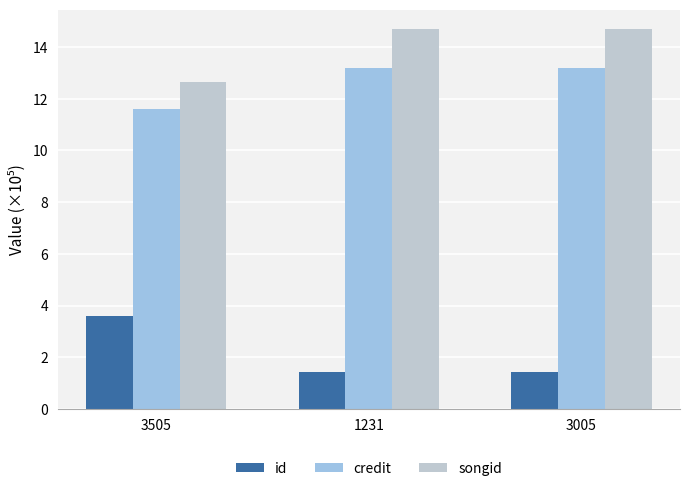

What is the spread (max minus min) of values at 3005?

13.3